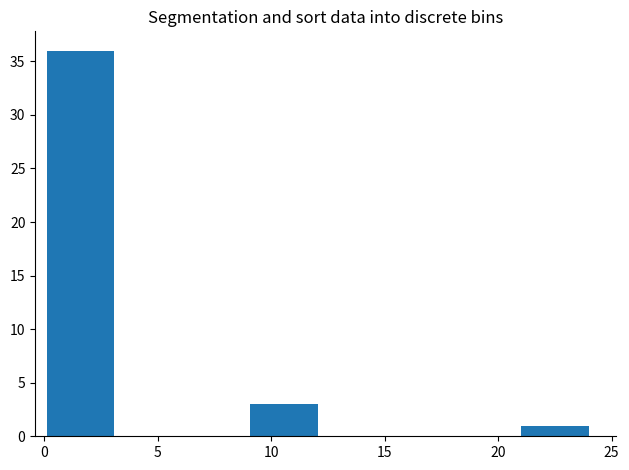

What is the height of the bar covering 9 to 12 on the x-axis? Neither the bar edges nor the heights are printed on the chart, so give them approximately, as read against the axes.

3